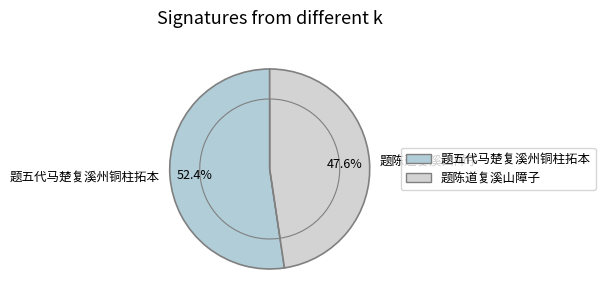

Does 题陈道复溪山障子 account for over 50% of the chart?

No